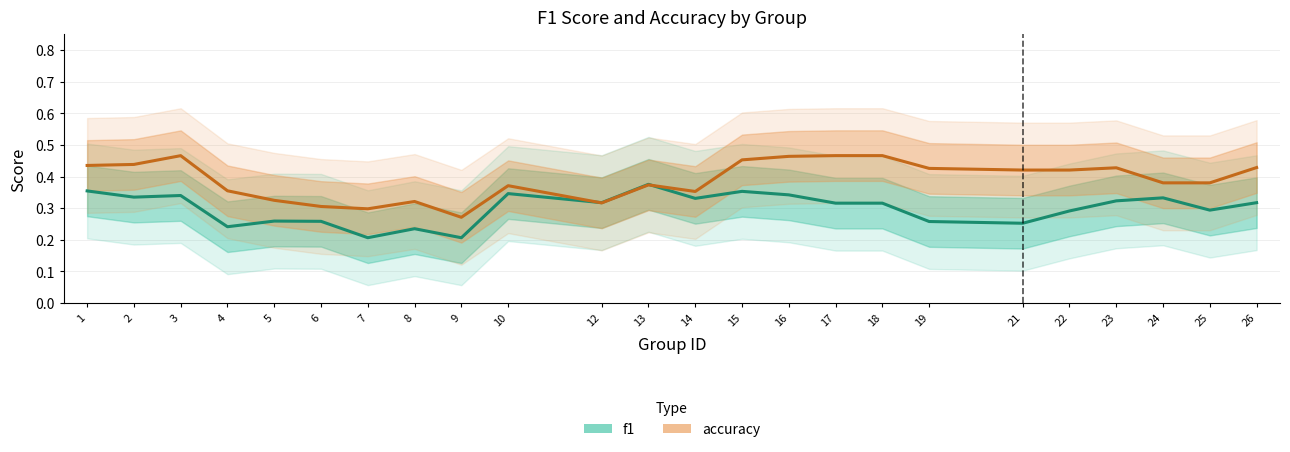

How many lines are shown in the chart?

2